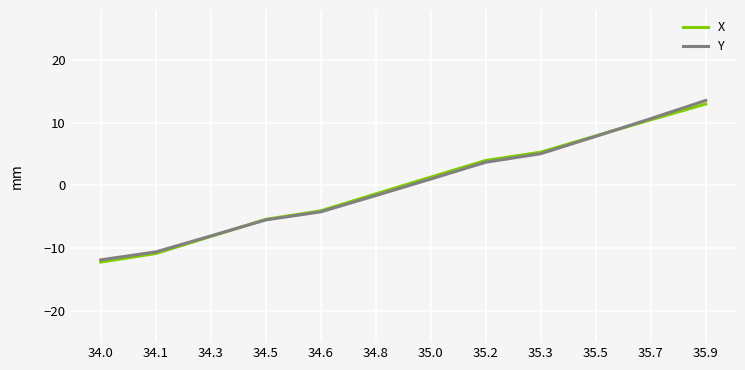

True or false: Y has more than 2 points higher than both neighbors.

False